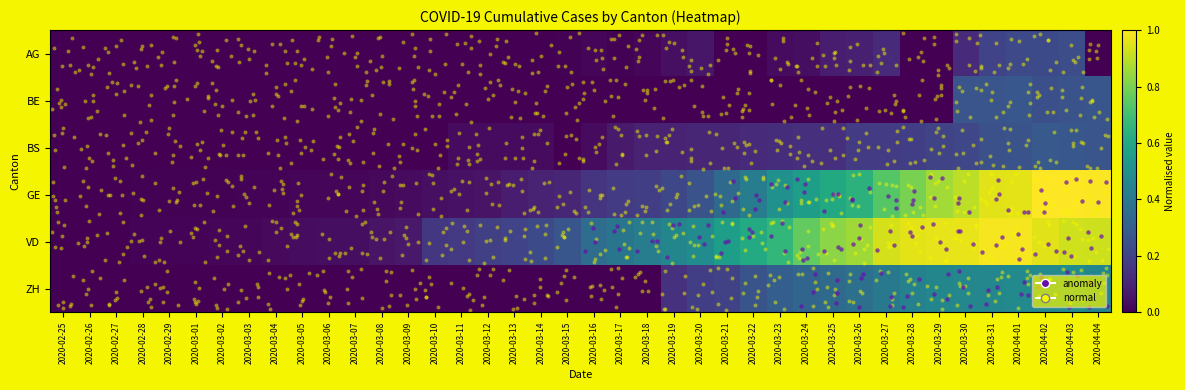

The value of AG at 2020-03-23 is 0.0. True or false?

True